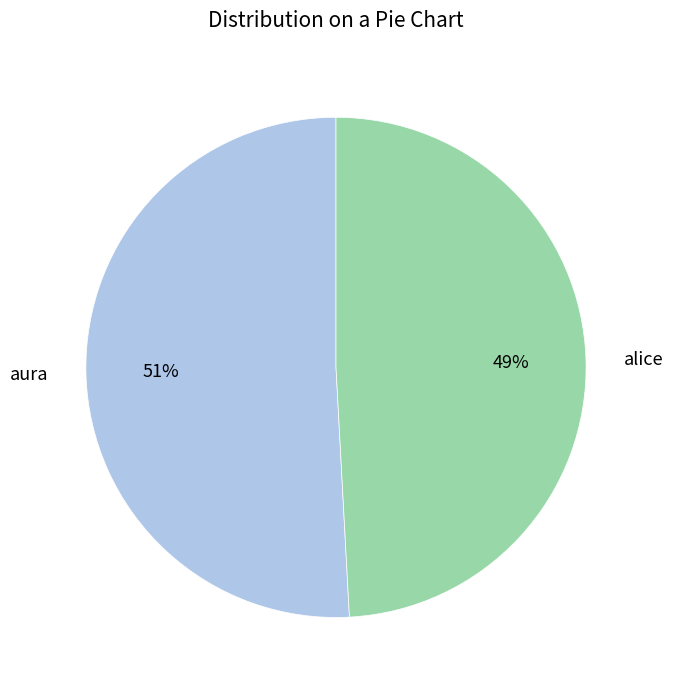

What is the largest slice in the pie chart?

aura